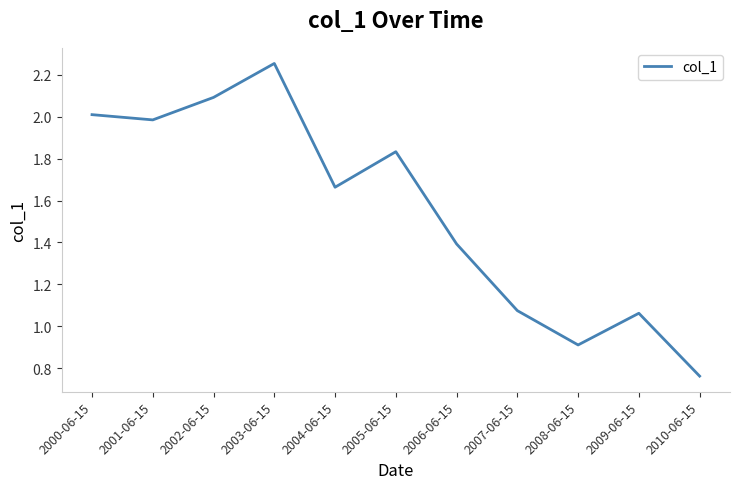

What is the ratio of the value at 2005-06-15 to the value at 2006-06-15?

1.3